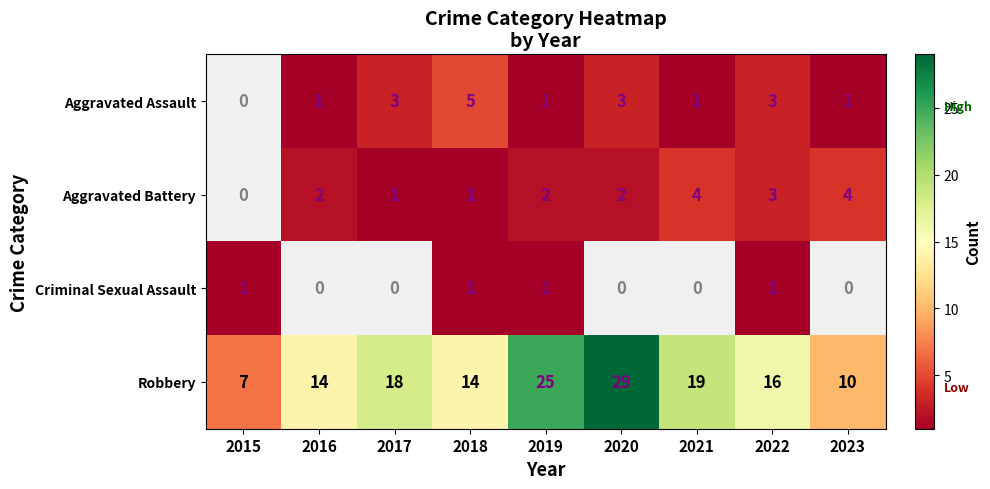

Where does the Robbery series first go above 16?

2017